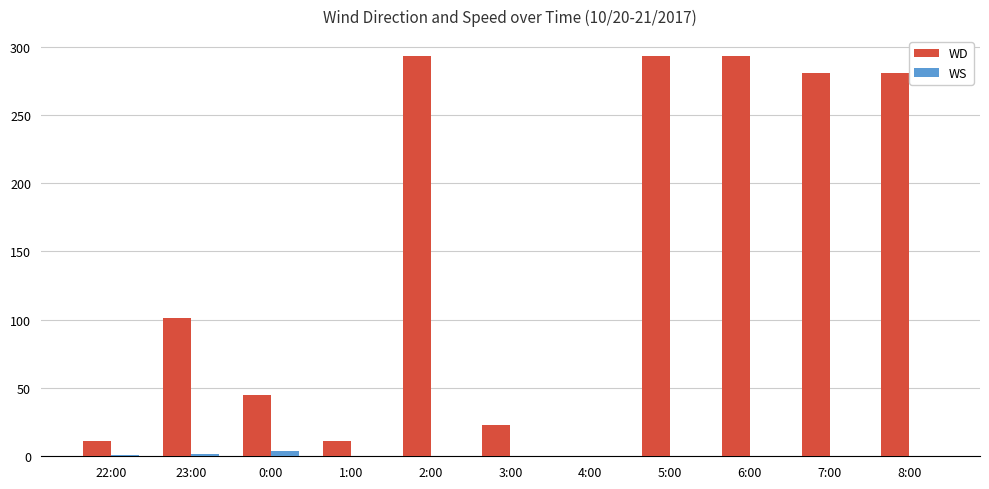

The value of WD at 4:00 is -126.4. True or false?

False